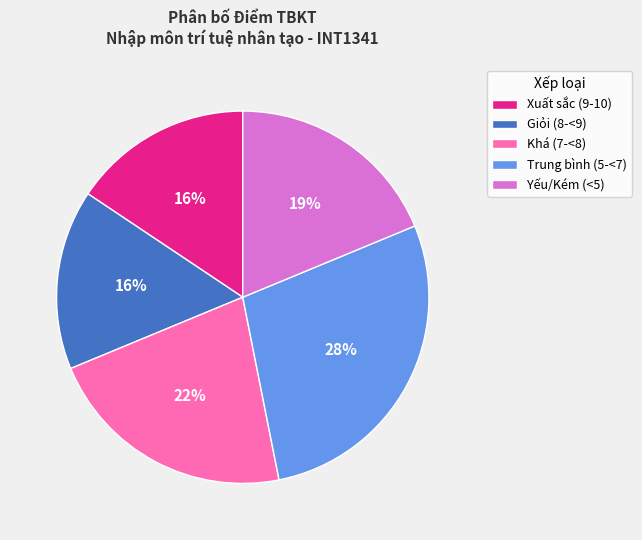

To the nearest percent, what percentage of the pie is Khá (7-<8)?

22%